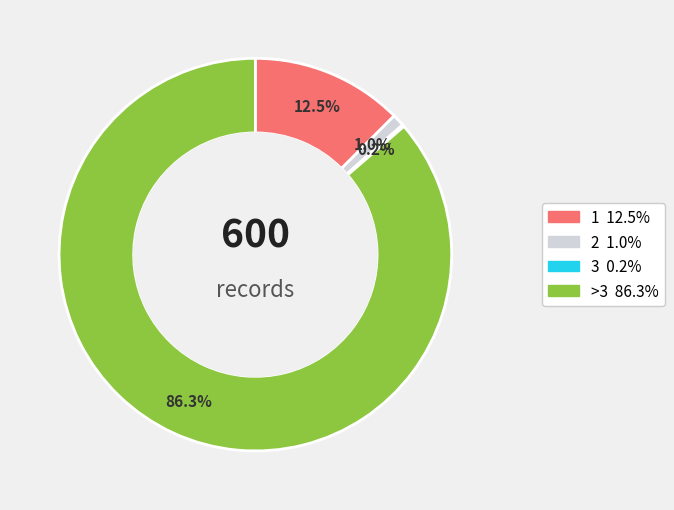

Is there a majority slice in this chart?

Yes